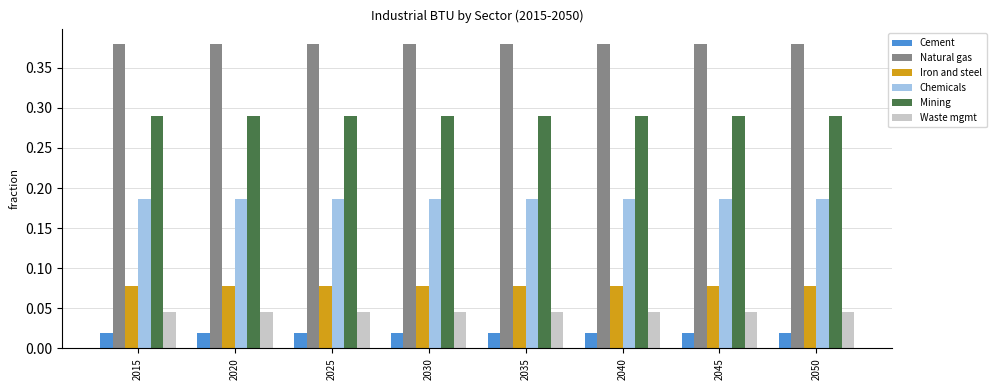

The value of Mining at 2050 is 0.5. True or false?

False